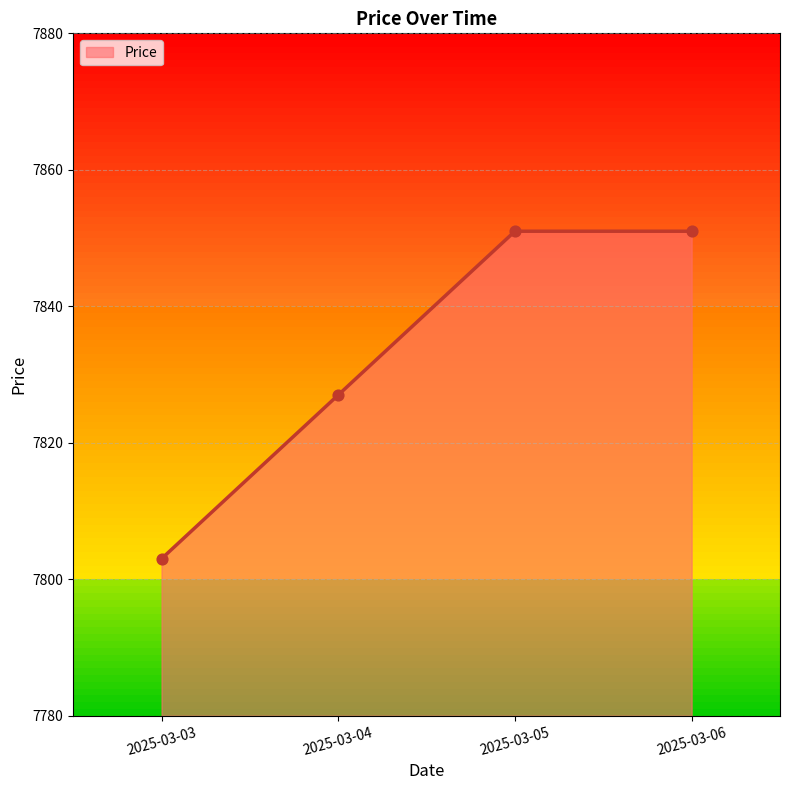

What is the ratio of the value at 2025-03-05 to the value at 2025-03-03?

1.0